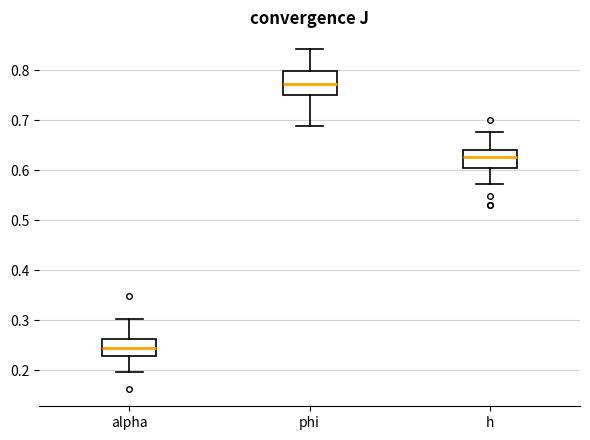

Which box is the tallest, from its lower edge to its upper edge?

phi